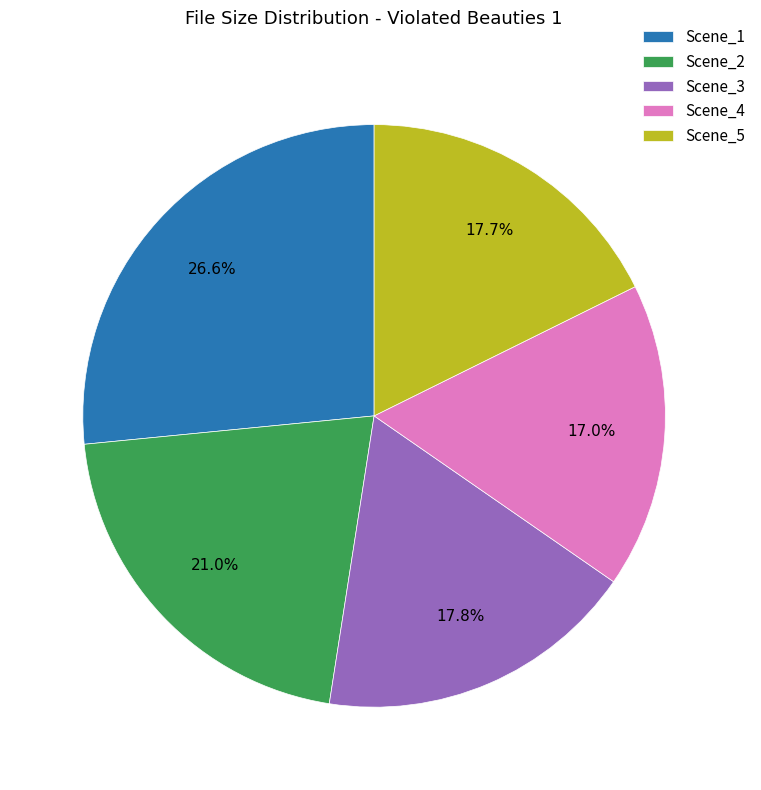

True or false: Scene_5 accounts for 4% of the total.

False